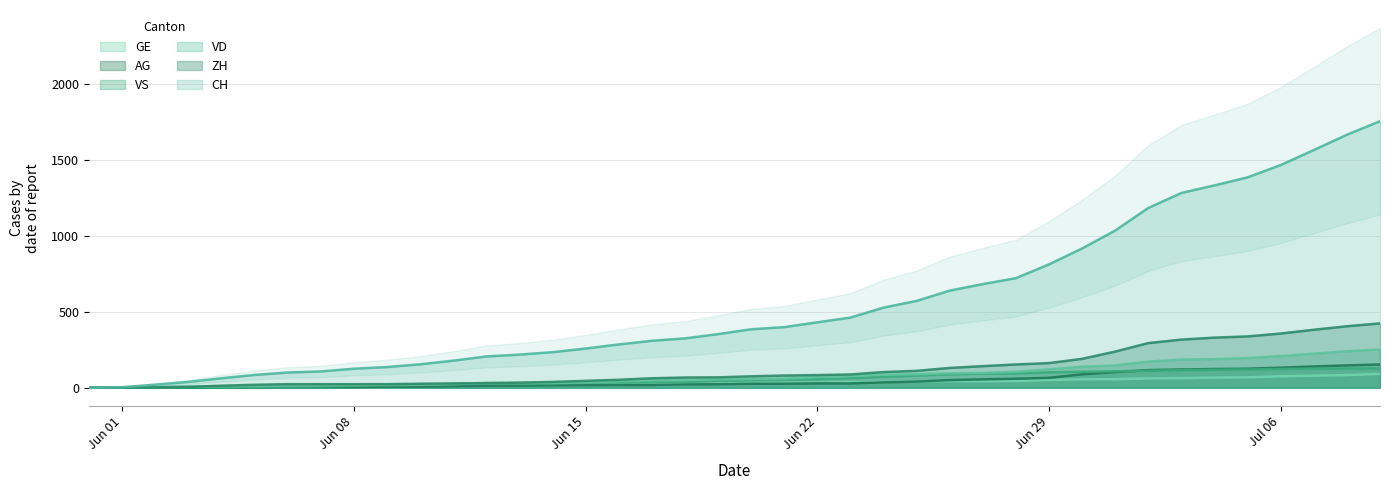

What is the highest value of the ZH series?

424